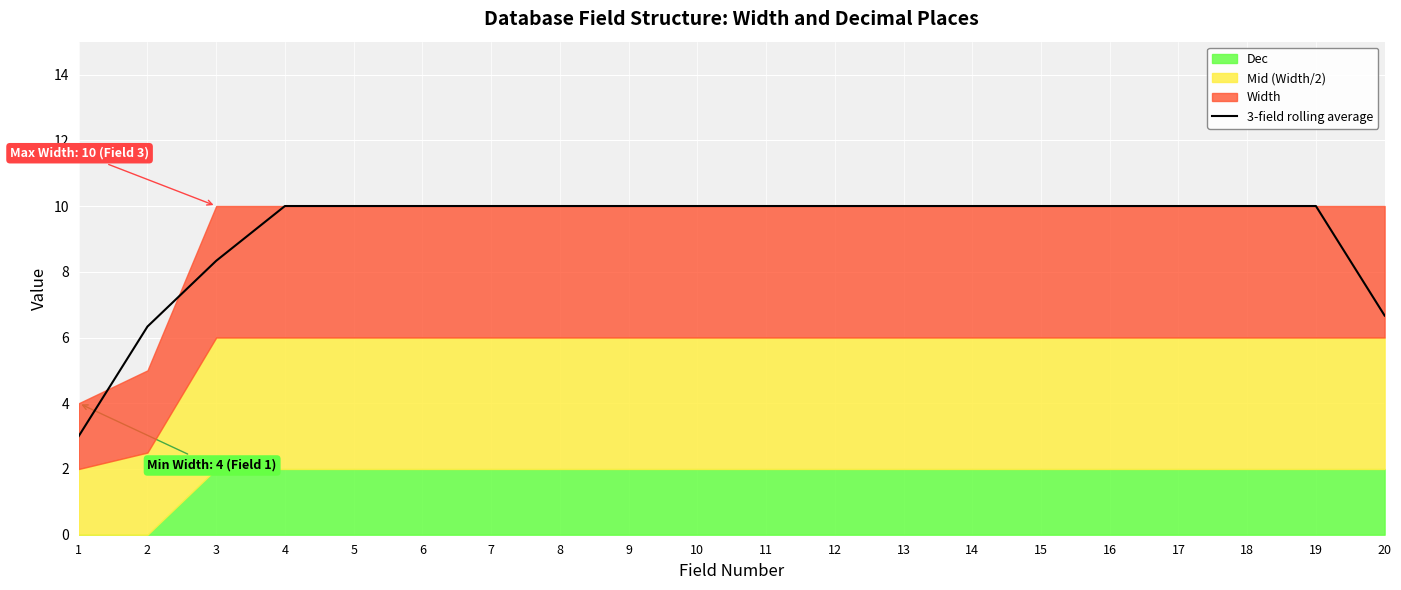

True or false: the data shows 4.8 at 15.

False